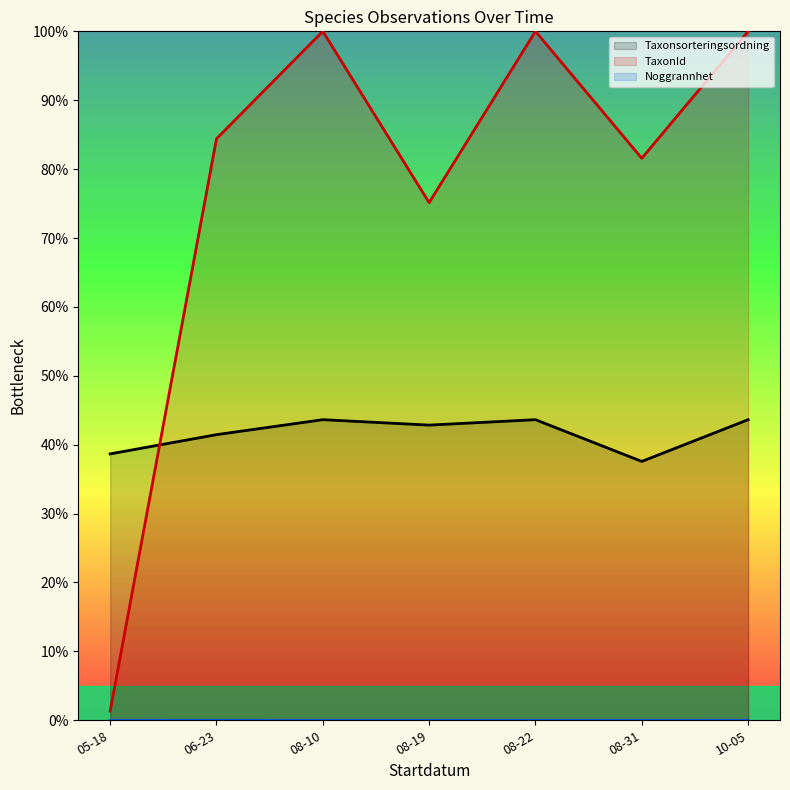

What is the approximate value of TaxonId (line) at 06-23?

84.4